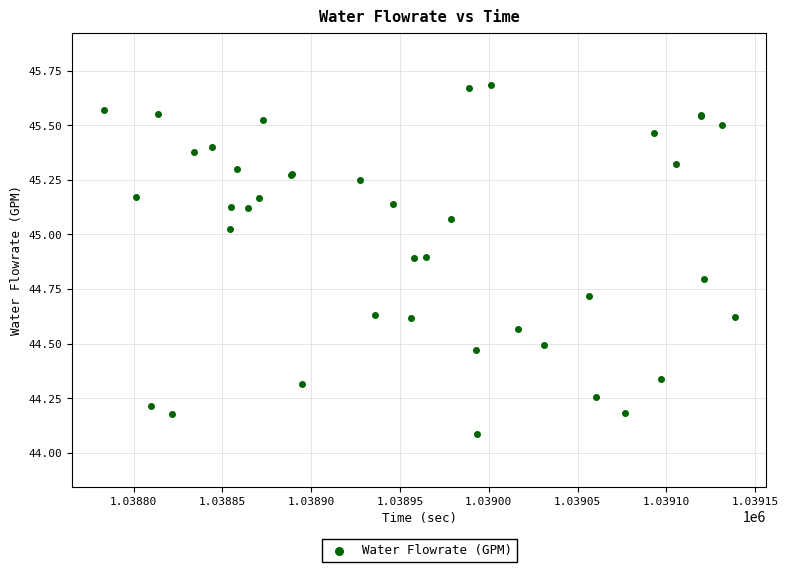

What Y value in the scatter plot is closest to 44?

44.1